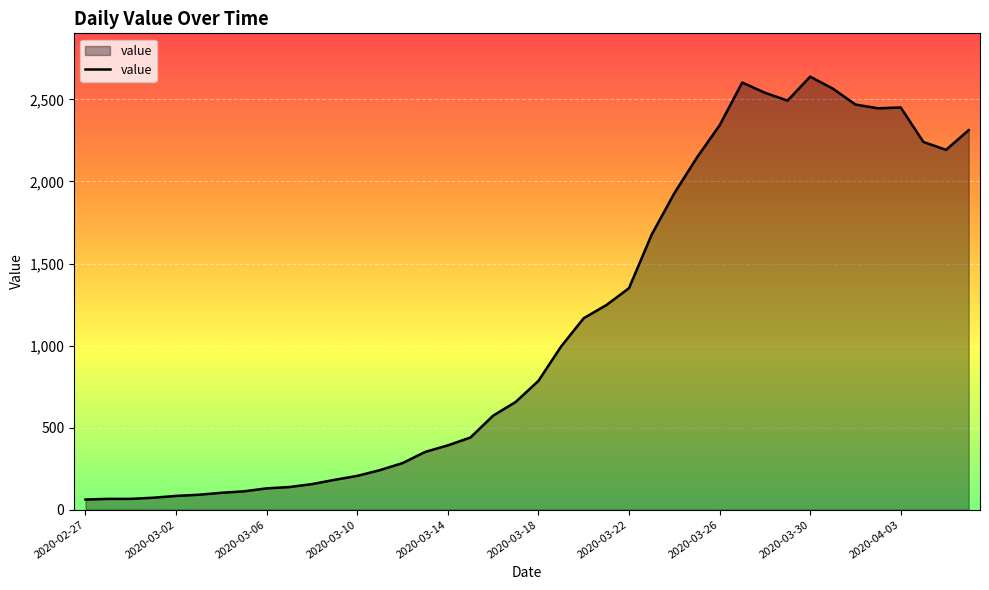

What is the maximum value shown in the chart?

2639